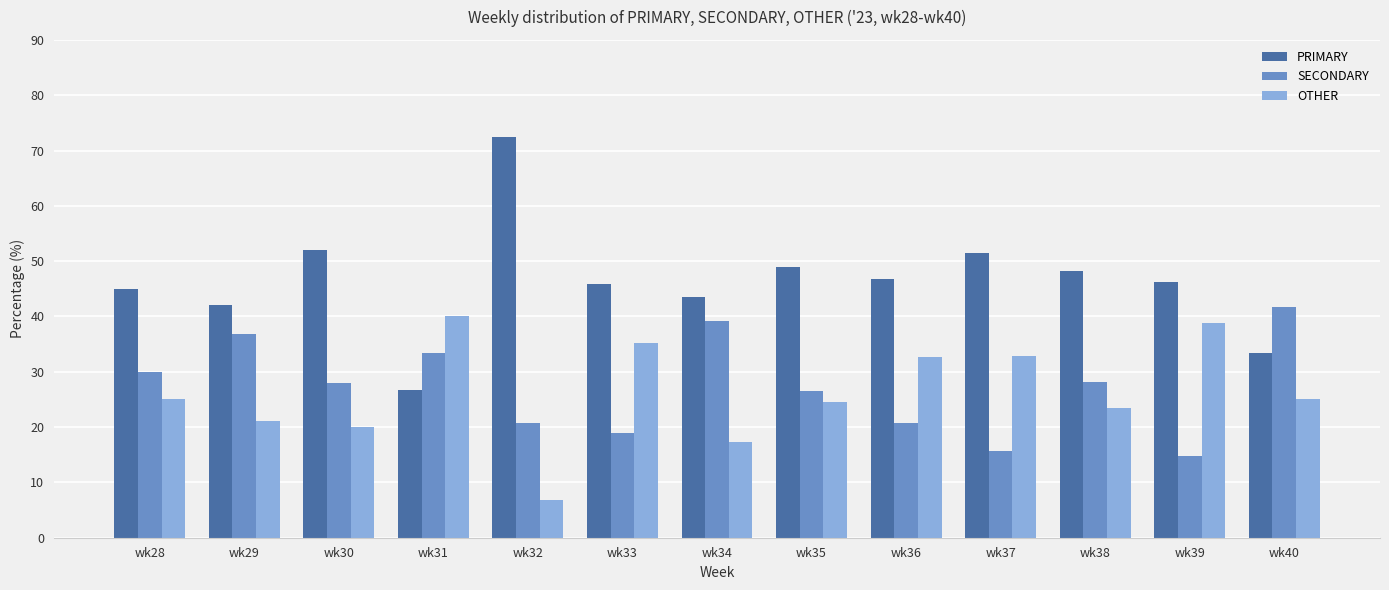

List the series in order of their peak value, lowest first.

OTHER, SECONDARY, PRIMARY